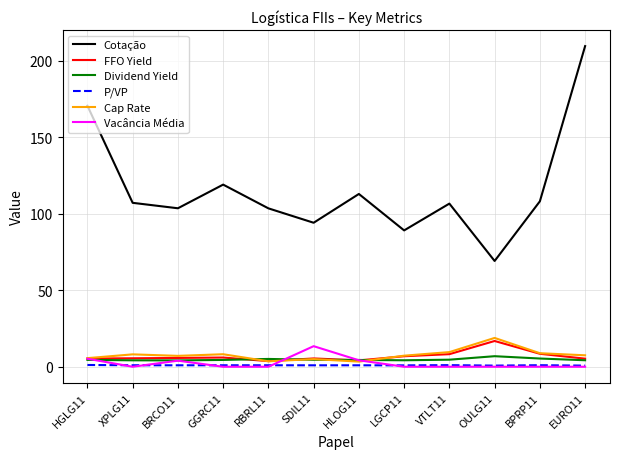

List the series in order of their peak value, lowest first.

P/VP, Dividend Yield, Vacância Média, FFO Yield, Cap Rate, Cotação